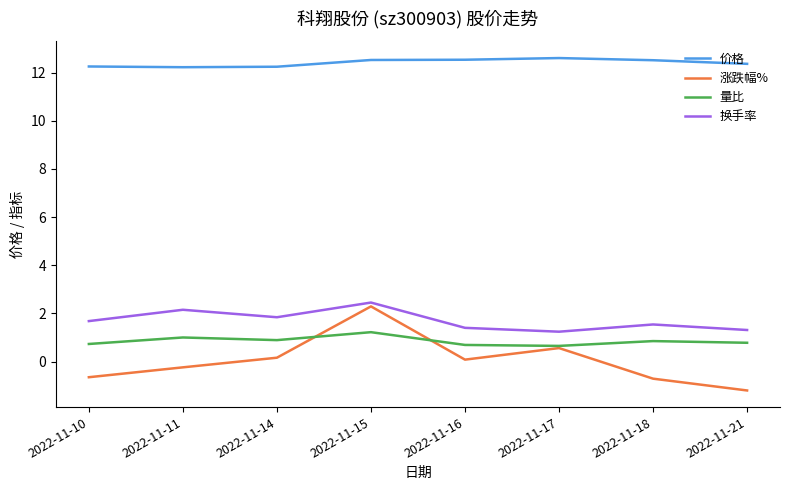

What is the total value across all series at 2022-11-11?

15.1